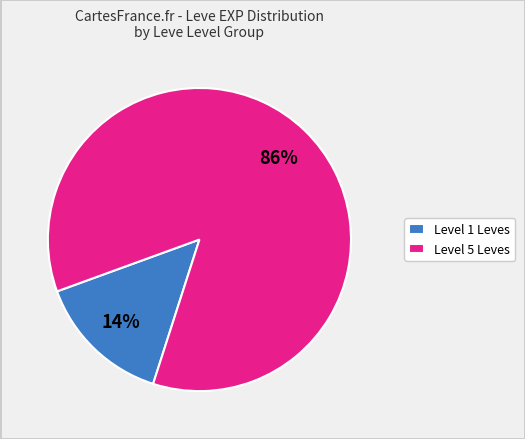

Is it true that Level 1 Leves is 14% of the pie?

True